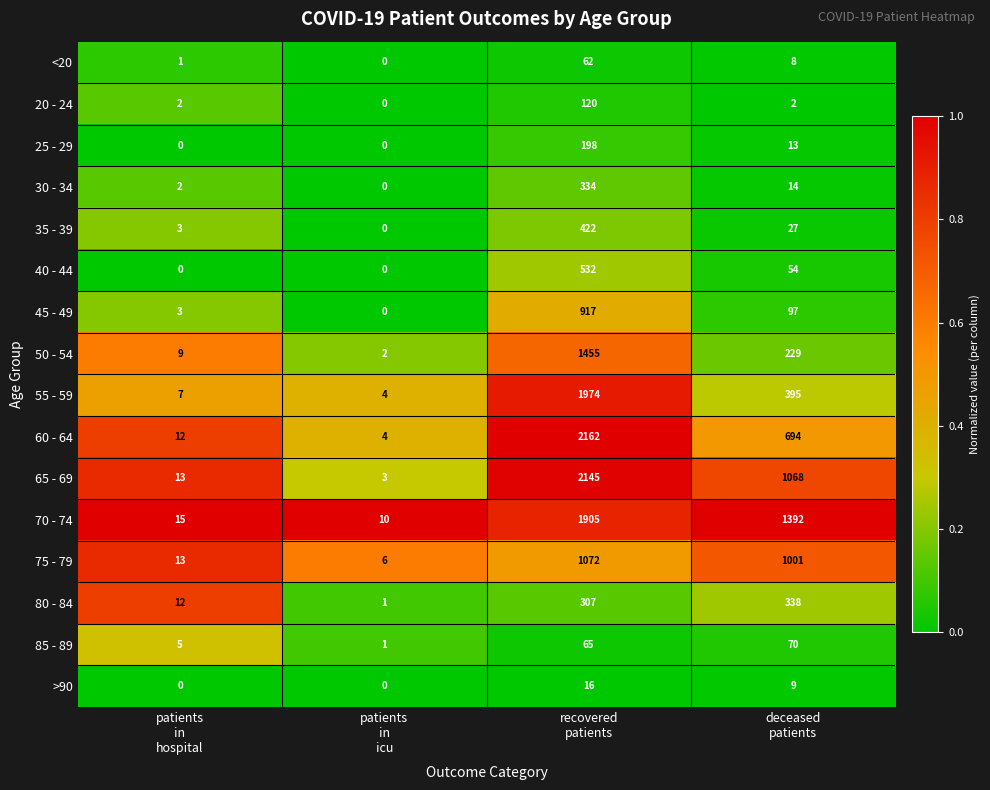

What is the maximum value for 30 - 34?

334